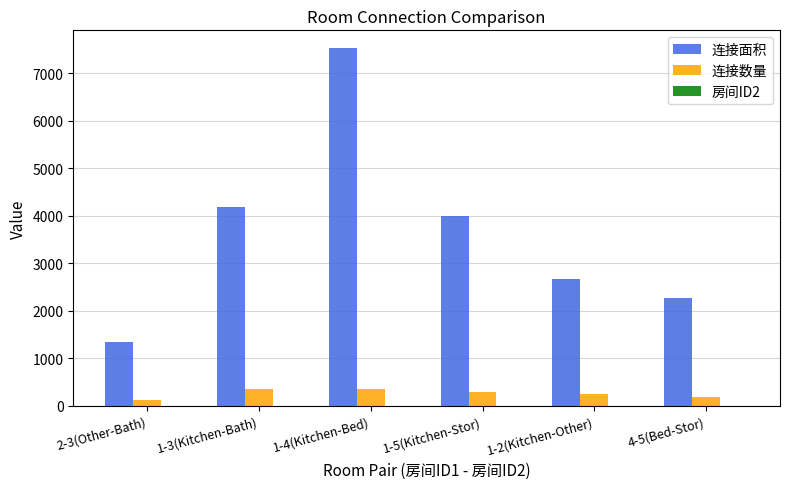

Are the bars horizontal?

No